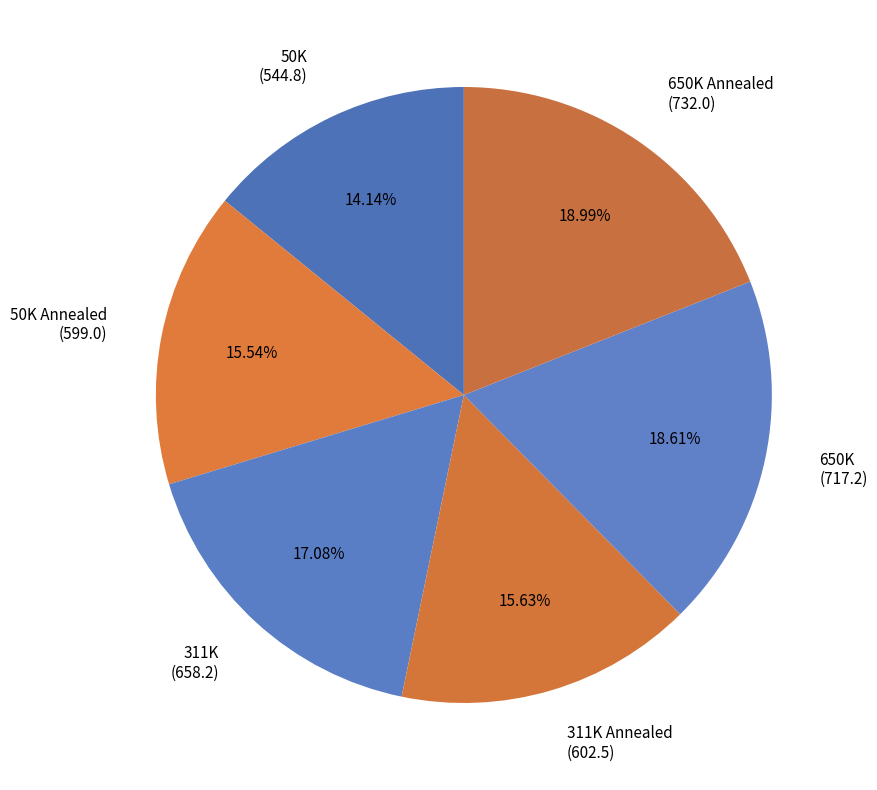

Which has a higher value, 311K Annealed or 650K Annealed?

650K Annealed